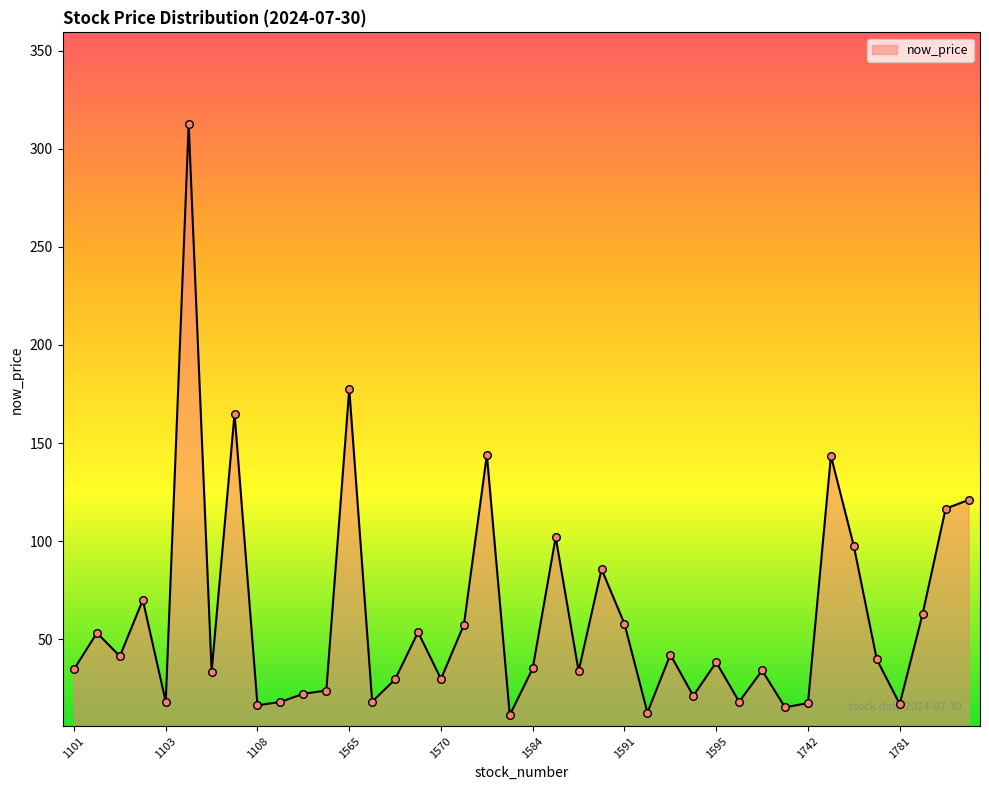

What is the difference between the maximum and minimum values?

301.2